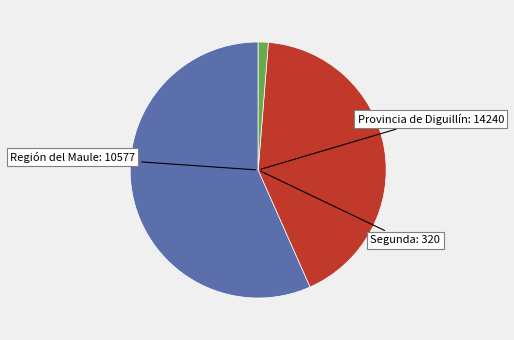

Is there a majority slice in this chart?

Yes